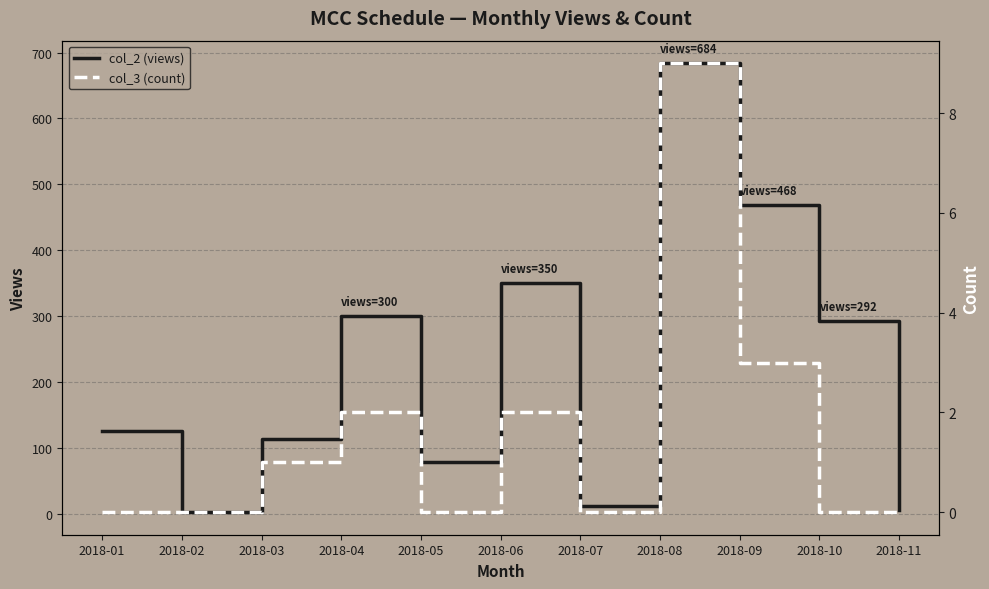

True or false: col_3 (count) has more than 2 interior local peaks.

True